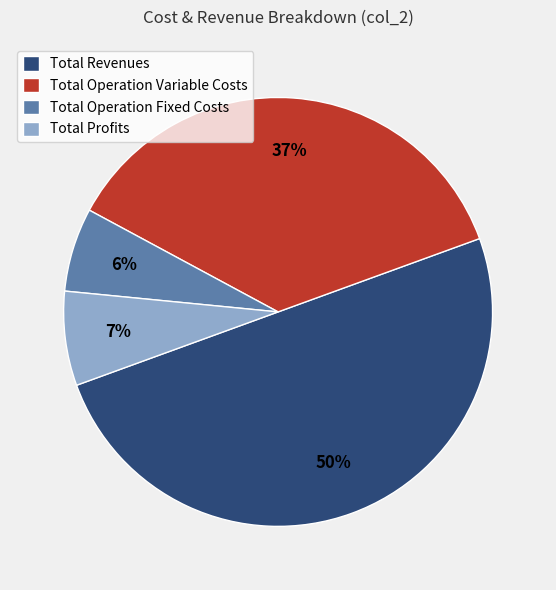

What is the largest slice in the pie chart?

Total Revenues